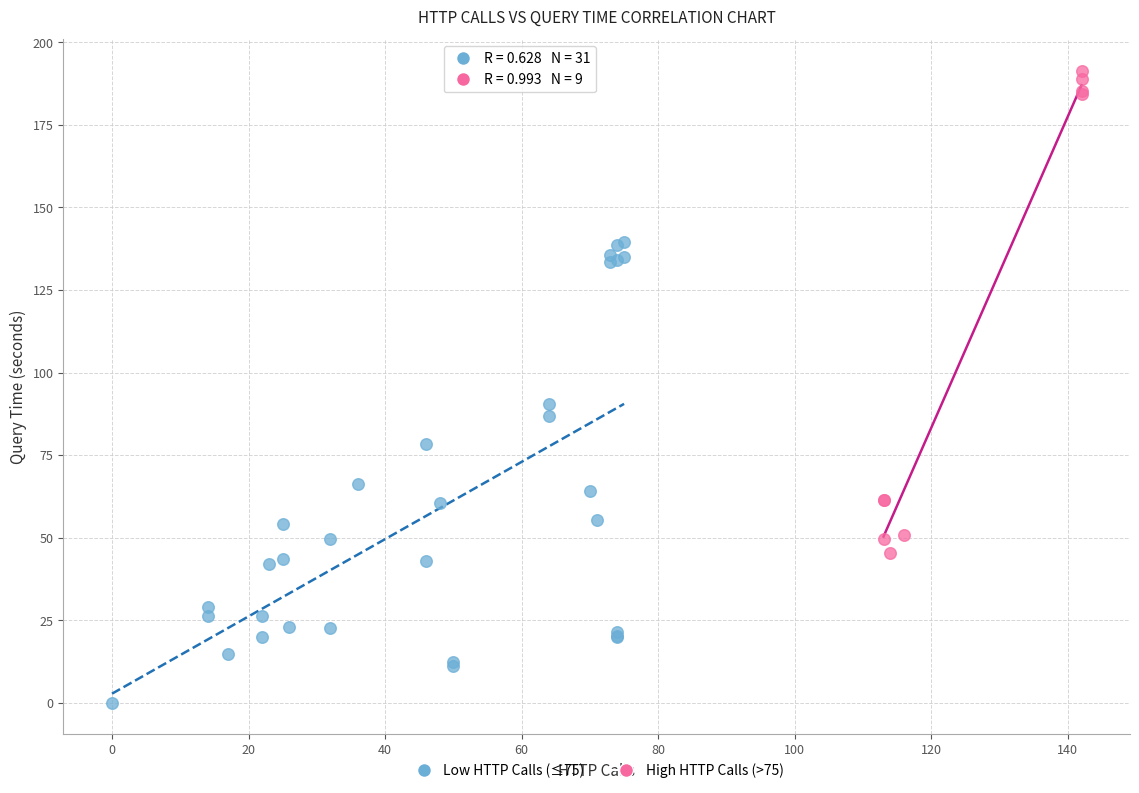

Which series reaches the minimum Y coordinate?

Low HTTP Calls (≤75)